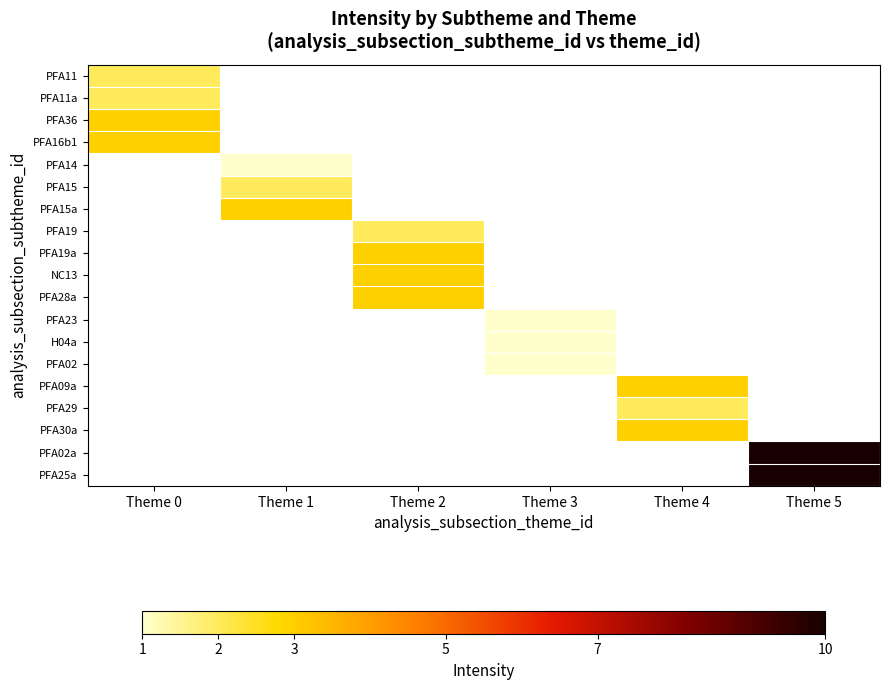

At which category does the chart reach its minimum across all series?

Theme 1